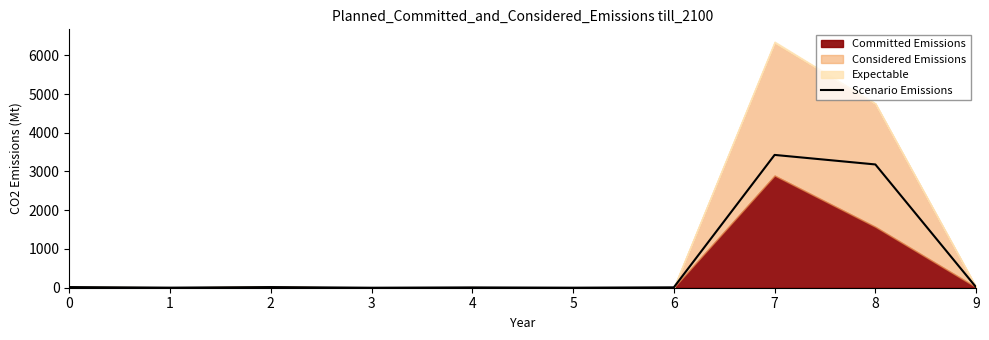

Is it true that the value at 3 is -2318?

False